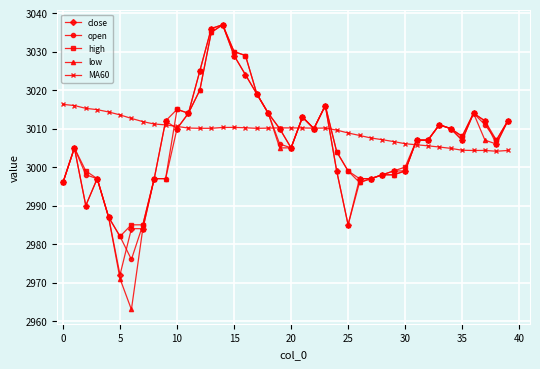

Which series has the largest total across all categories?

MA60